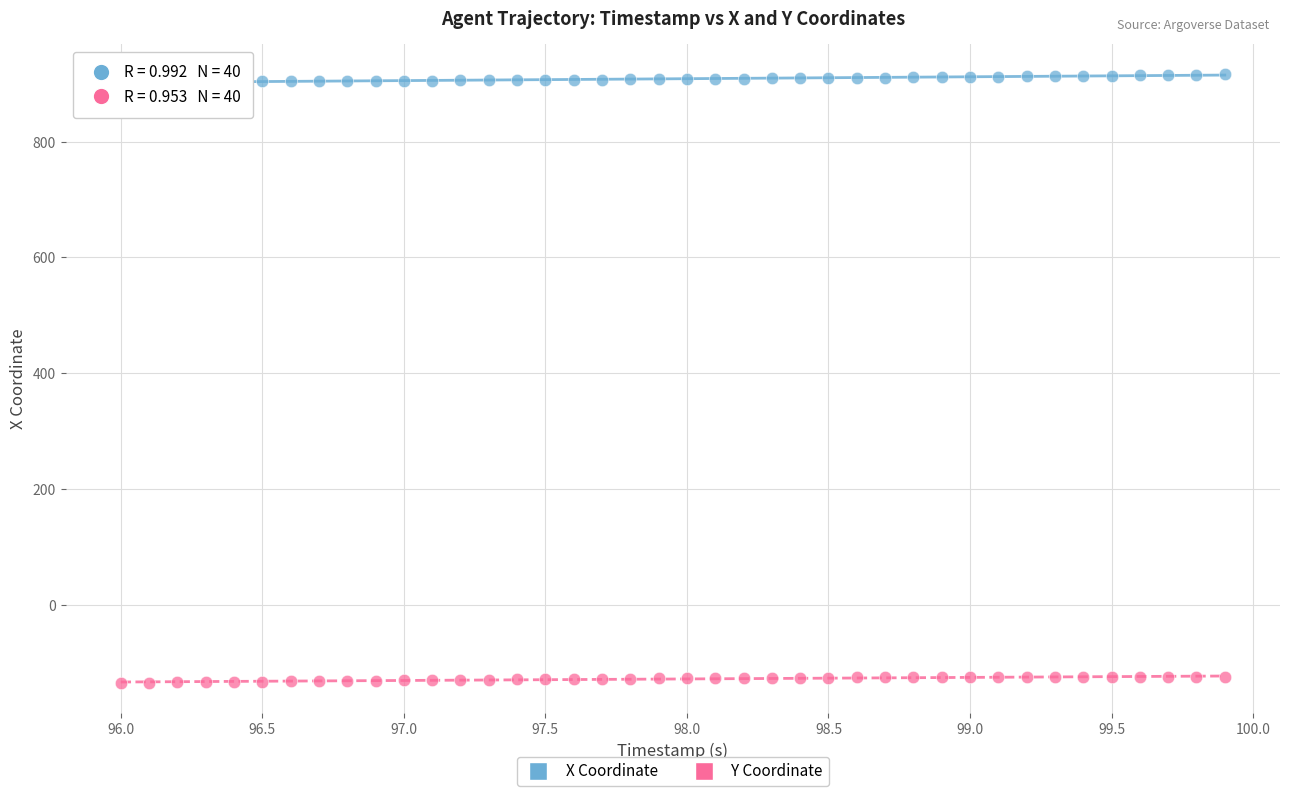

Which series contains the lowest Y value?

Y Coordinate